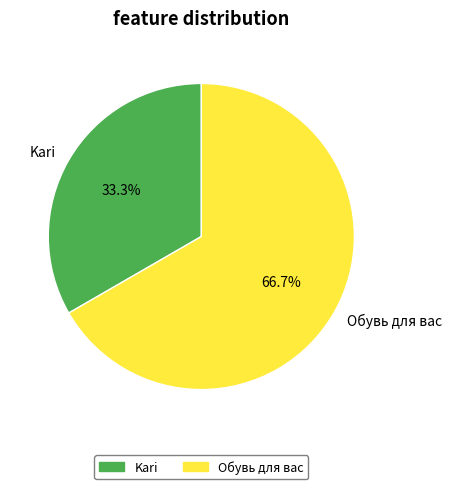

Does any single category account for the majority?

Yes